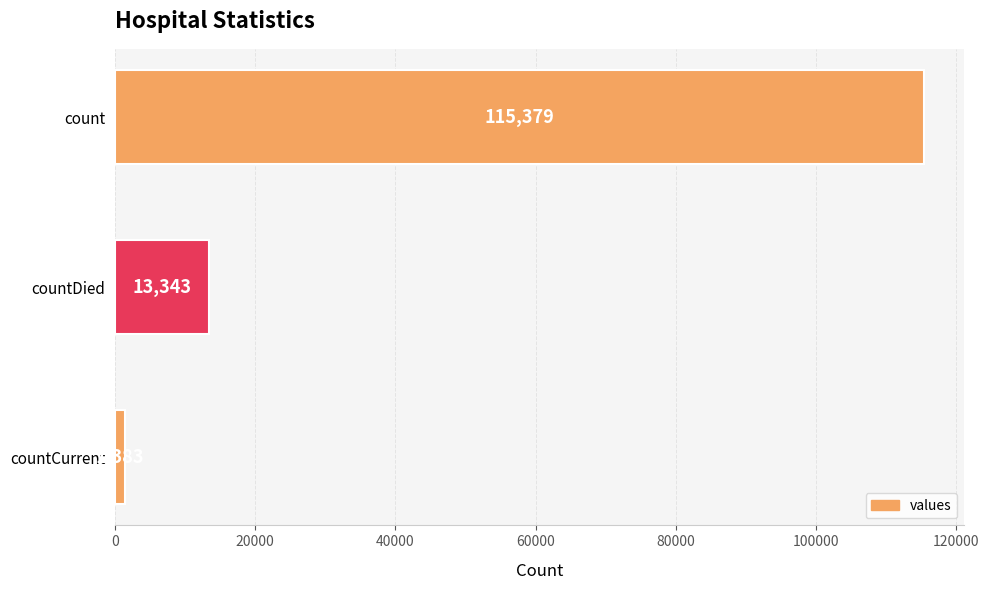

Reading top to bottom, what are all the values shown in this chart?

115379	13343	1383